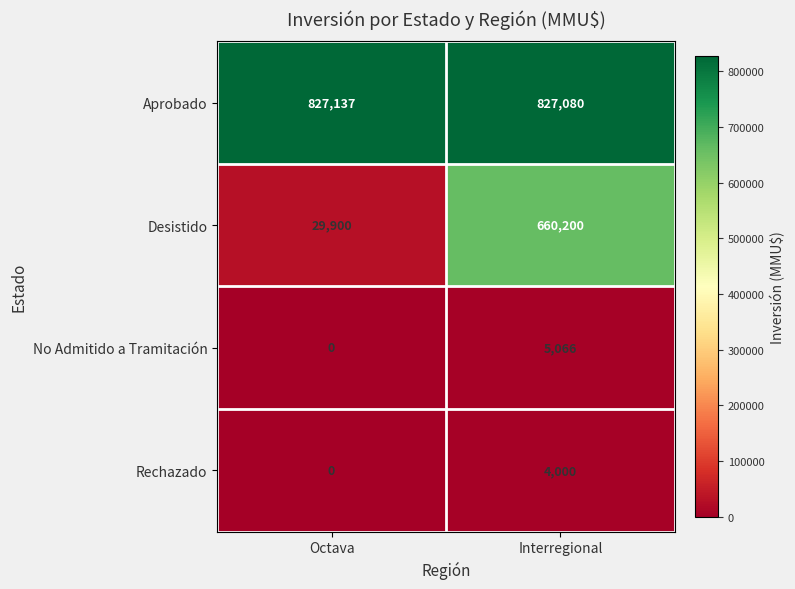

The value of Aprobado at Octava is 827137. True or false?

True